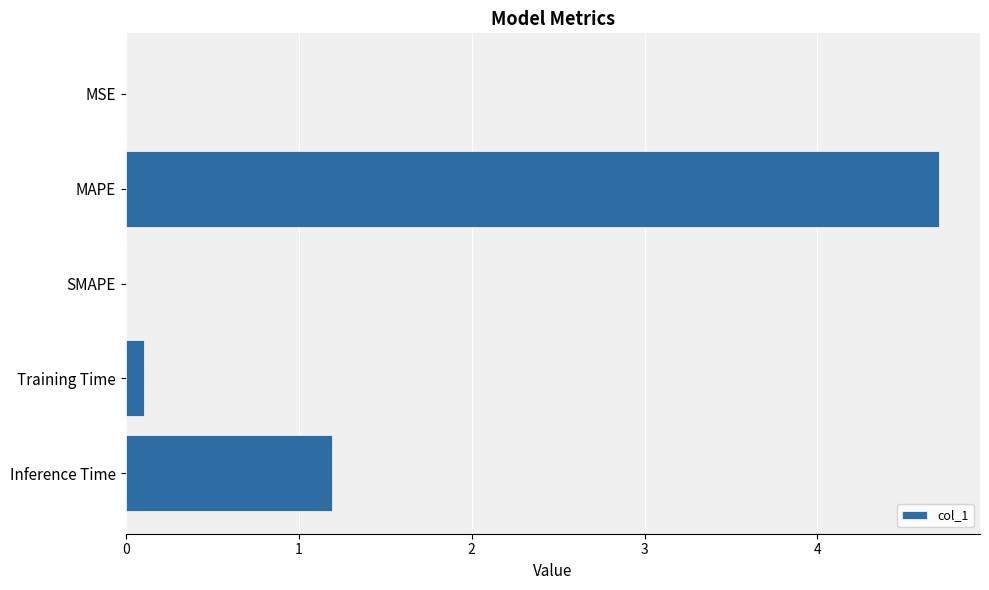

How many distinct data groups are displayed?

1